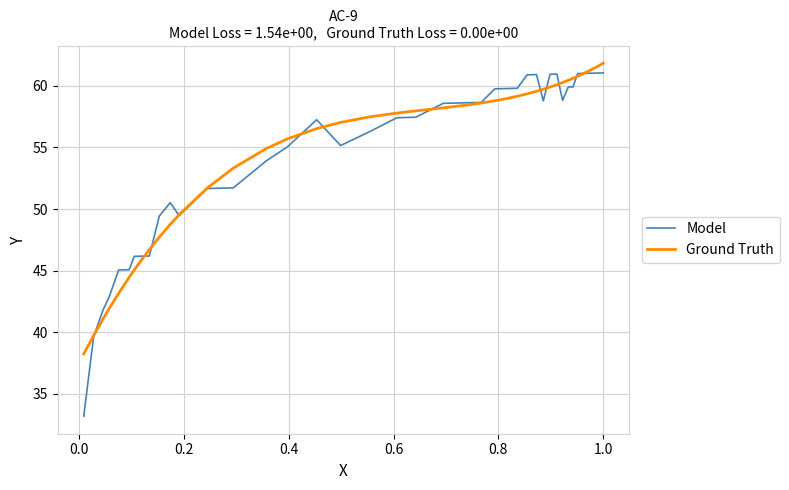

At how many categories does at least one series exceed 34?

40